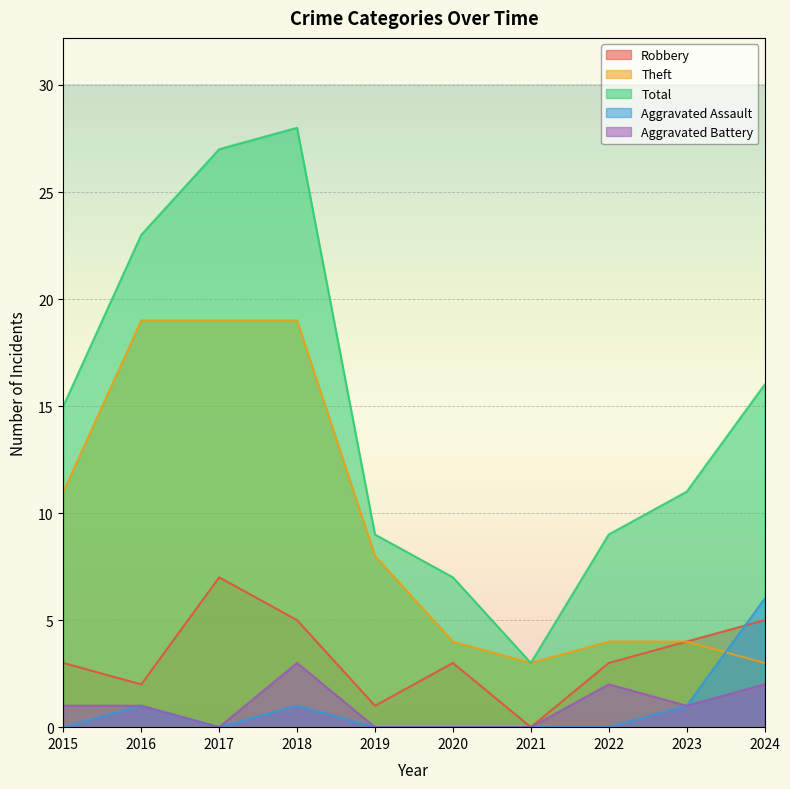

The Aggravated Battery series shows 1 at 2015. True or false?

True